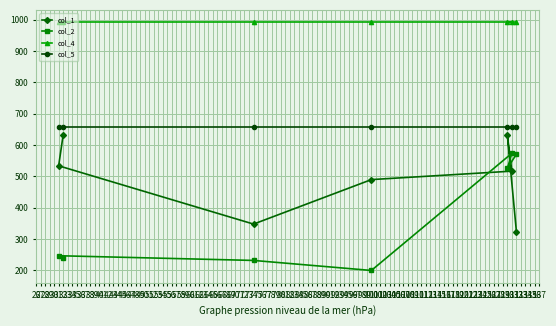

Is the value of col_4 at 31 greater than the value of col_5 at 132?

Yes